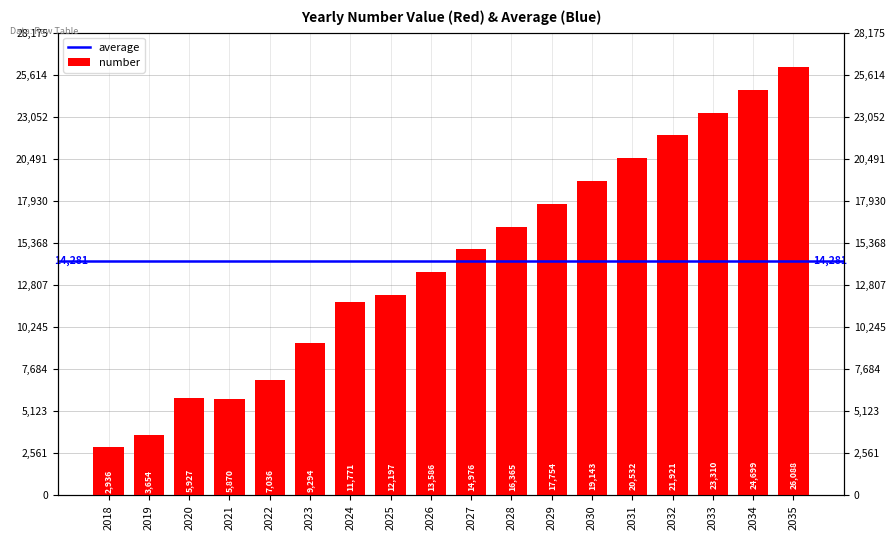

How many bars are there in total?

18